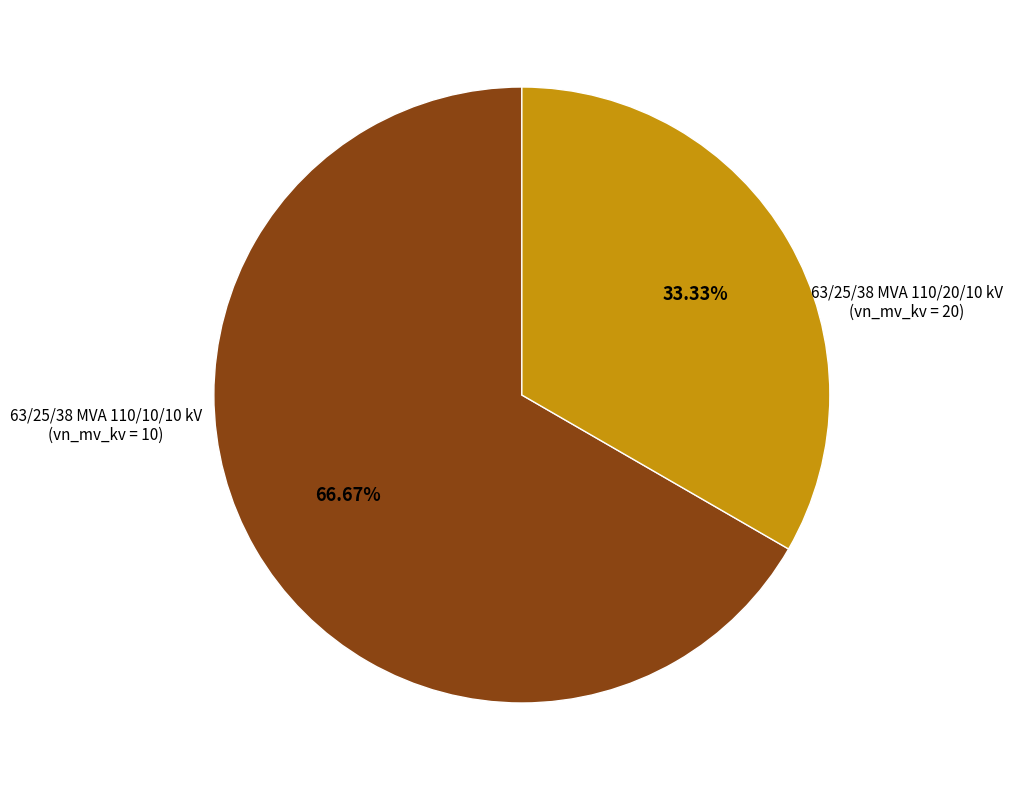

What is the largest slice in the pie chart?

63/25/38 MVA 110/20/10 kV